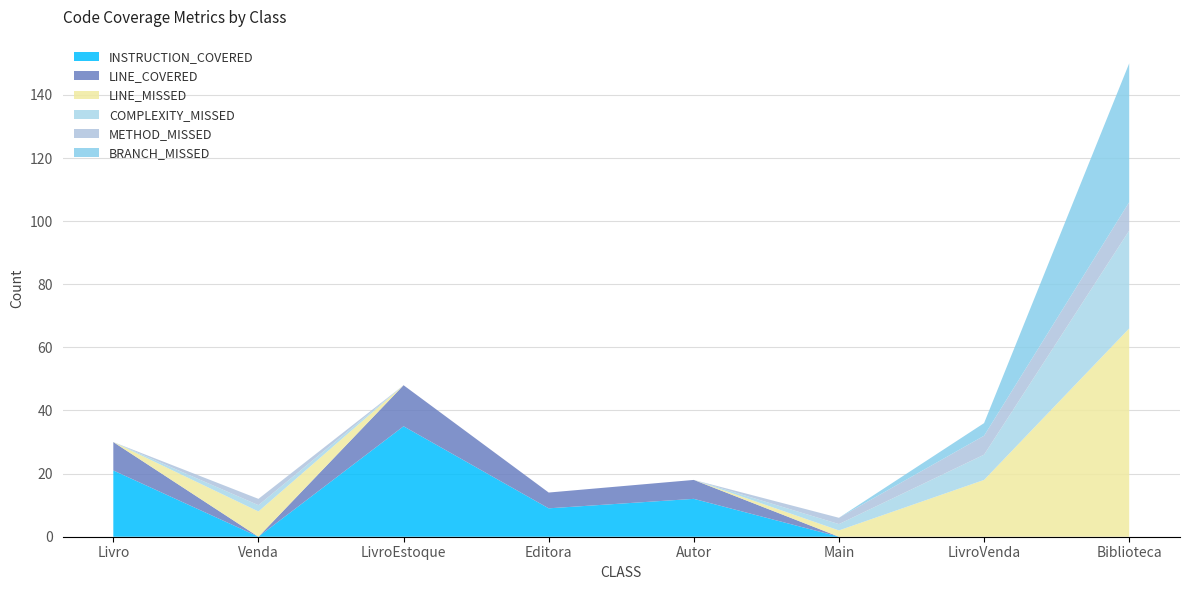

Reading left to right, what are all the values shown in this chart?

INSTRUCTION_COVERED: Livro=21	Venda=0	LivroEstoque=35	Editora=9	Autor=12	Main=0	LivroVenda=0	Biblioteca=0
LINE_COVERED: Livro=9	Venda=0	LivroEstoque=13	Editora=5	Autor=6	Main=0	LivroVenda=0	Biblioteca=0
LINE_MISSED: Livro=0	Venda=8	LivroEstoque=0	Editora=0	Autor=0	Main=2	LivroVenda=18	Biblioteca=66
COMPLEXITY_MISSED: Livro=0	Venda=2	LivroEstoque=0	Editora=0	Autor=0	Main=2	LivroVenda=8	Biblioteca=31
METHOD_MISSED: Livro=0	Venda=2	LivroEstoque=0	Editora=0	Autor=0	Main=2	LivroVenda=6	Biblioteca=9
BRANCH_MISSED: Livro=0	Venda=0	LivroEstoque=0	Editora=0	Autor=0	Main=0	LivroVenda=4	Biblioteca=44